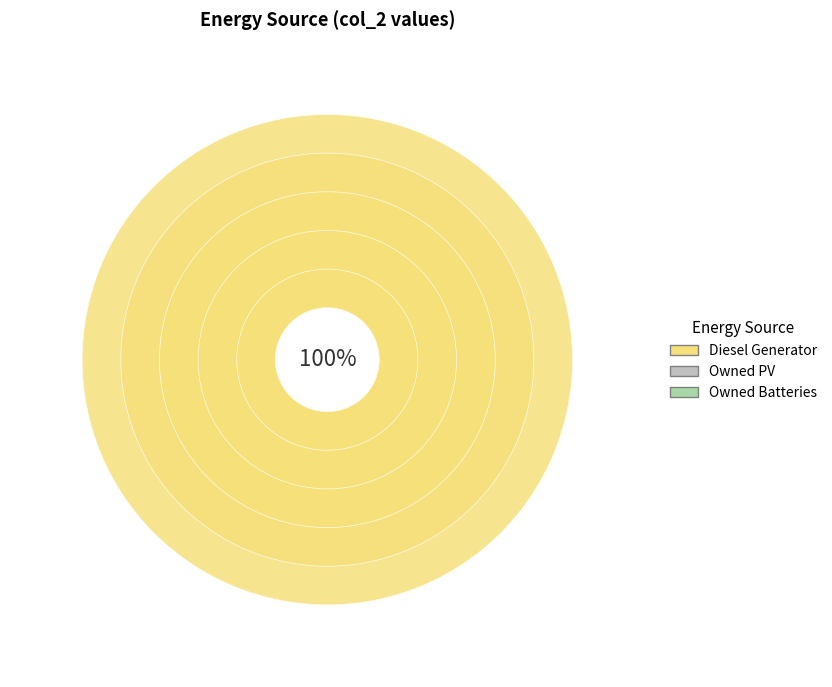

To the nearest percent, what percentage of the pie is Diesel Generator?

100%